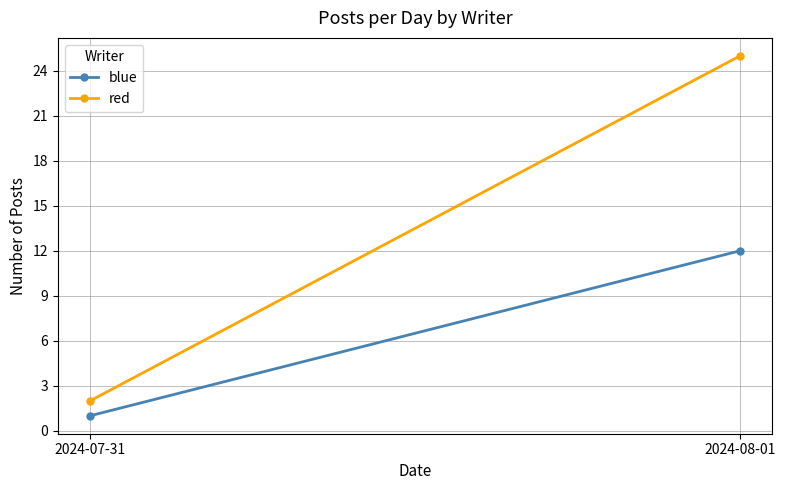

The blue series shows 1 at 2024-07-31. True or false?

True